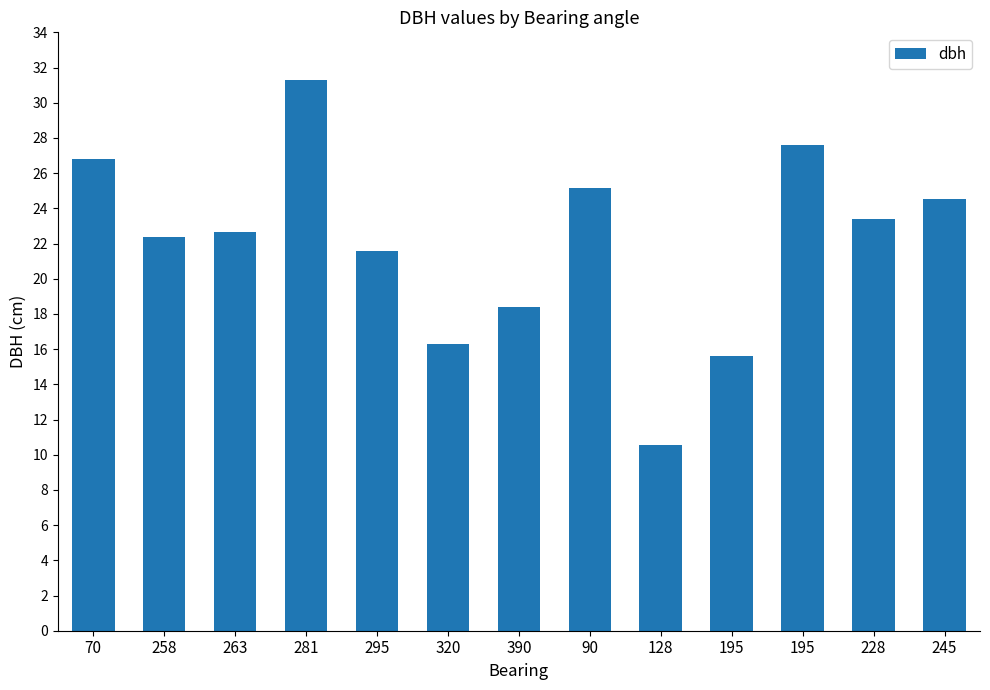

Reading left to right, extract all data points from this chart.

26.8	22.4	22.6	31.3	21.6	16.3	18.4	25.1	10.6	15.6	27.6	23.4	24.6